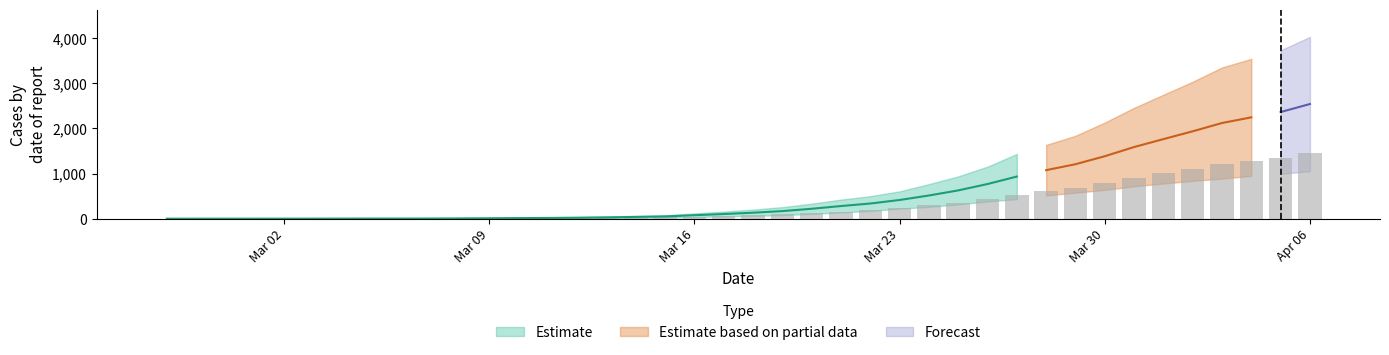

What value does the data have at 2020-03-01?

1.1